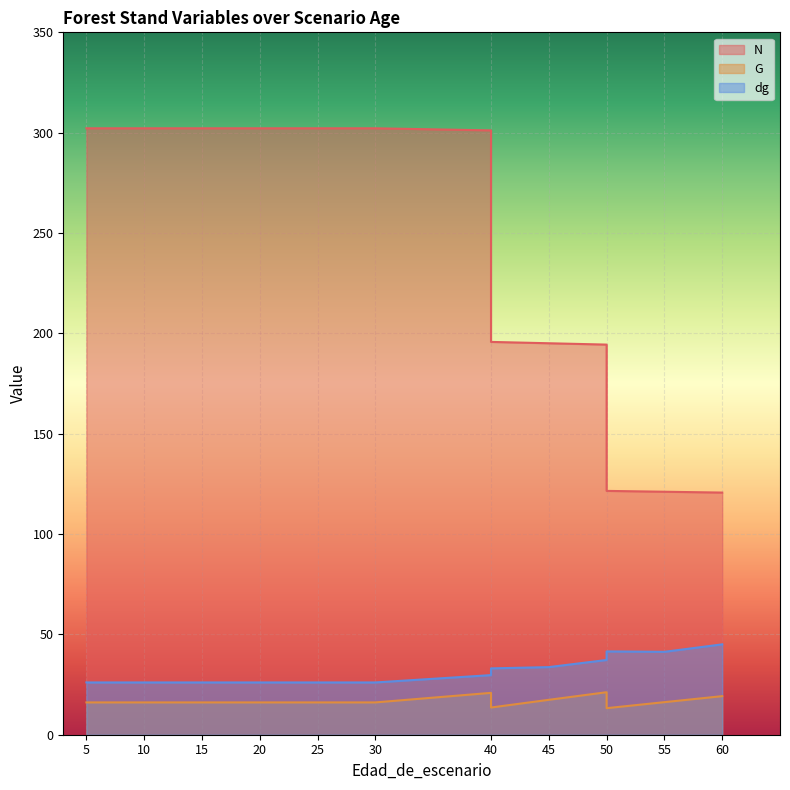

What is the difference between the highest and lowest values at 60?

101.4